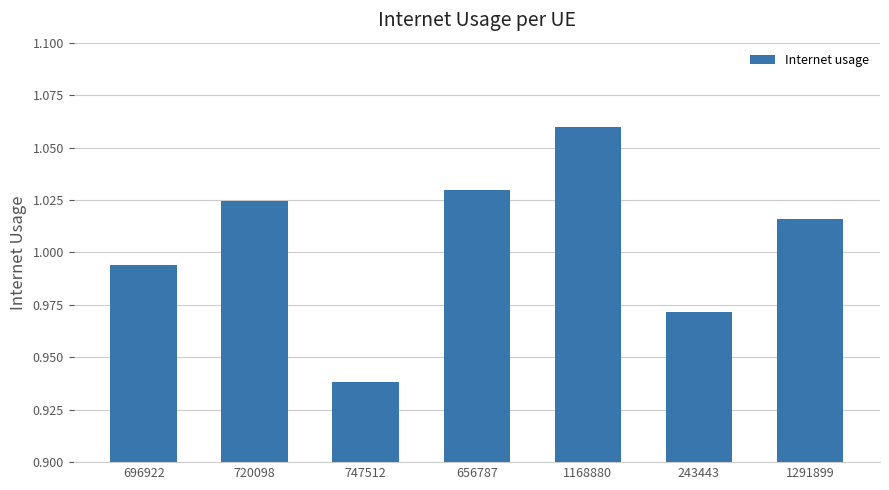

At which category does the chart reach its minimum across all series?

747512